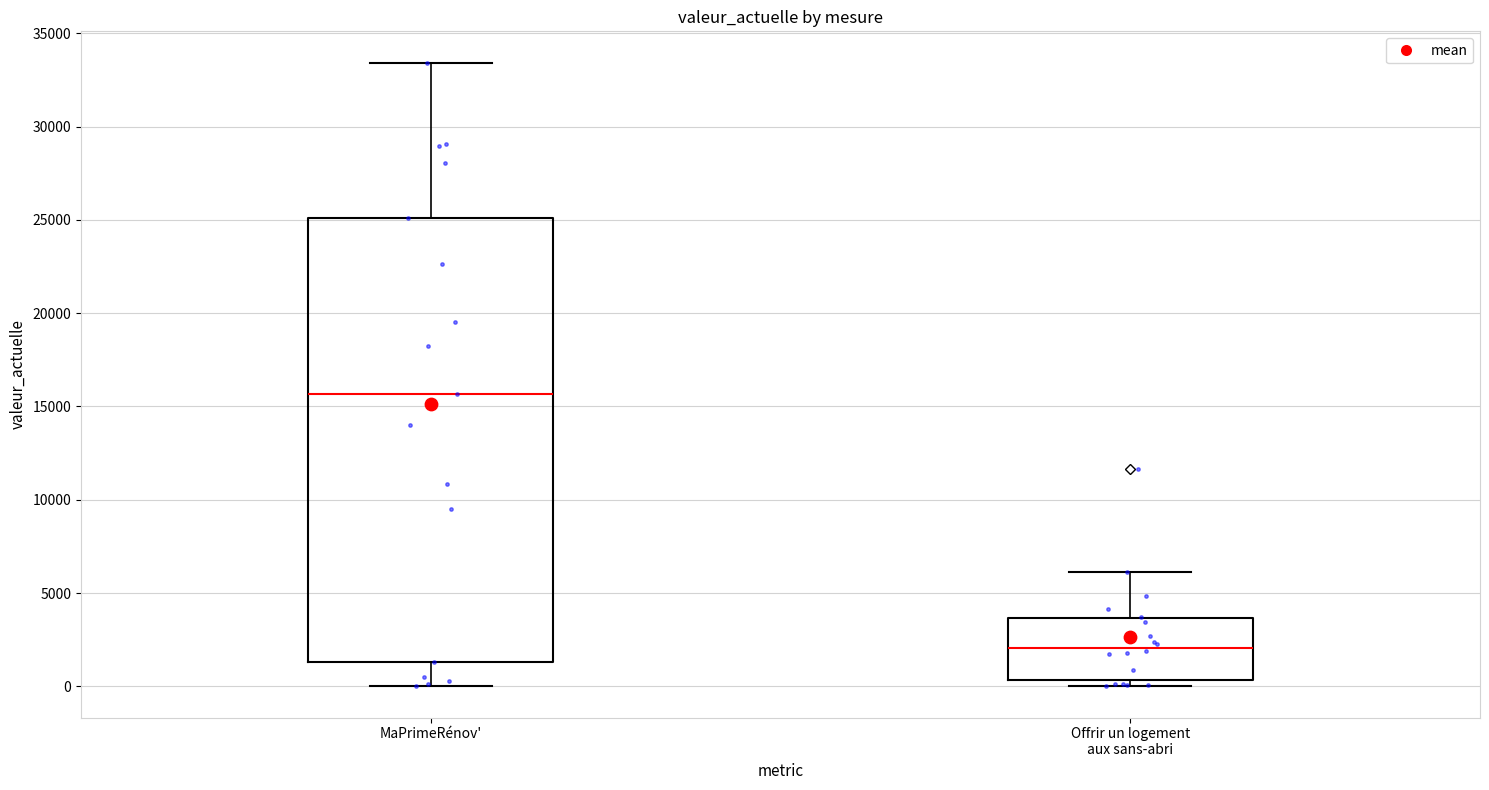

Reading left to right, transcribe this box plot: for each box, give where its median line is, the range the box spans, and where its two whiskers end, as read against the y-axis. The values are not printed on the chart, so give them approximately, as read against the axis.

MaPrimeRénov': median 15500, box 1500 to 25000, whiskers 0 to 33500
Offrir un logement aux sans-abri: median 2000, box 500 to 3500, whiskers 0 to 6000